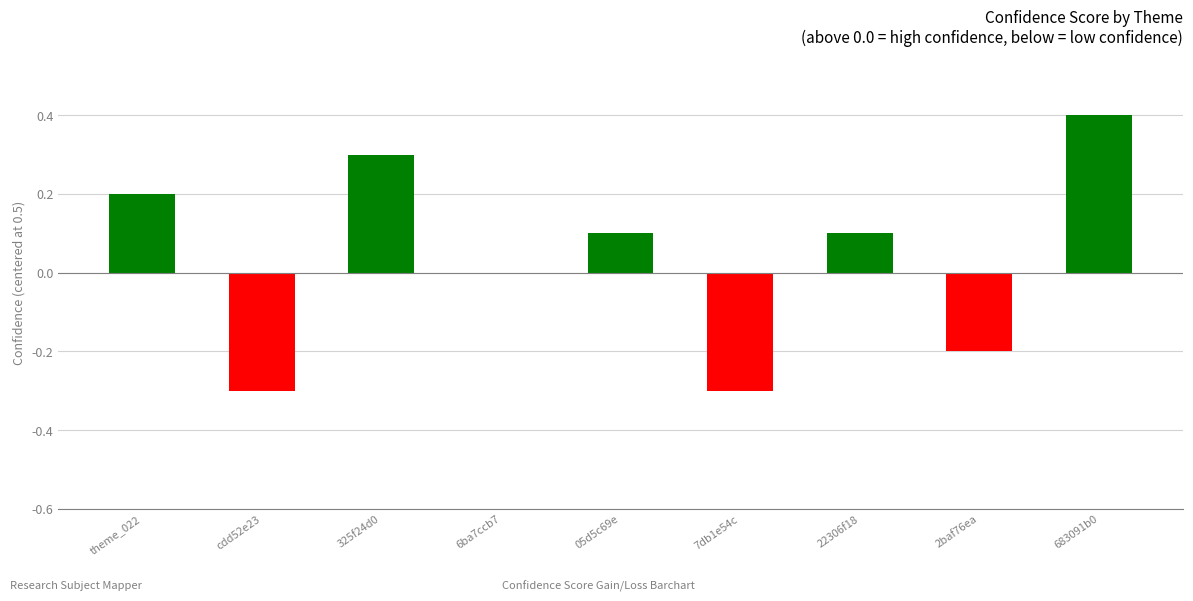

Which has a higher value, 05d5c69e or 325f24d0?

325f24d0